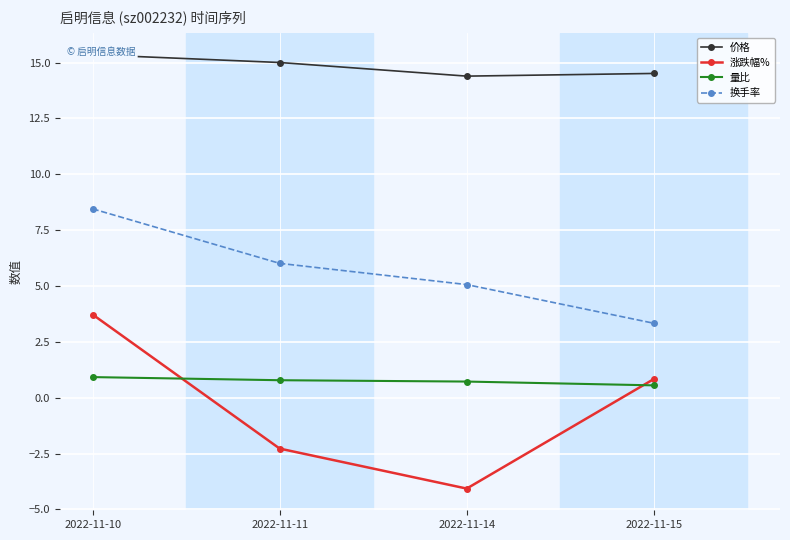

The value of 价格 at 2022-11-11 is 15.0. True or false?

True